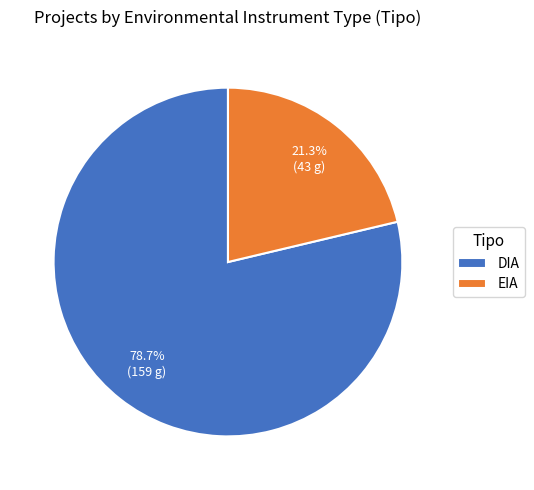

What percentage is the EIA slice, to the nearest percent?

21%